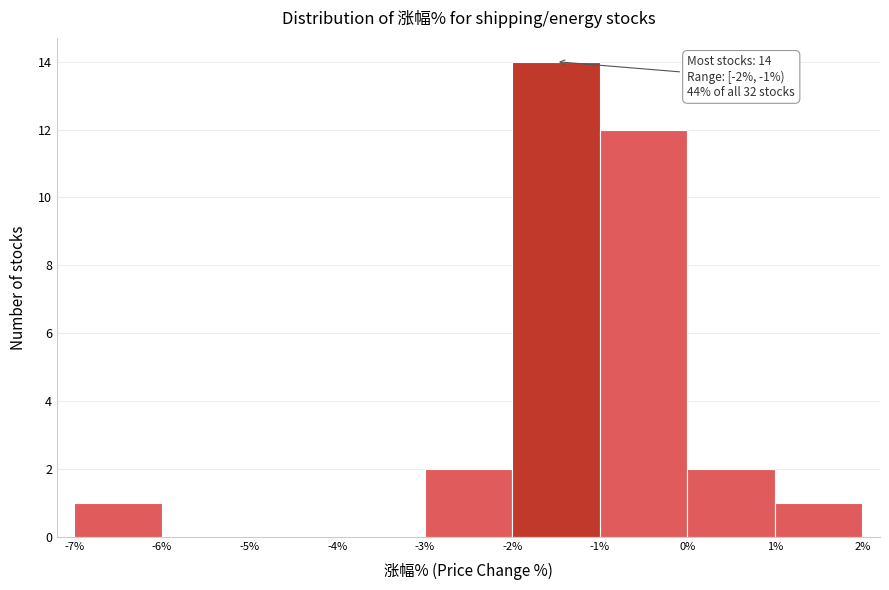

Which range on the x-axis has the tallest bar?

-2% to -1%